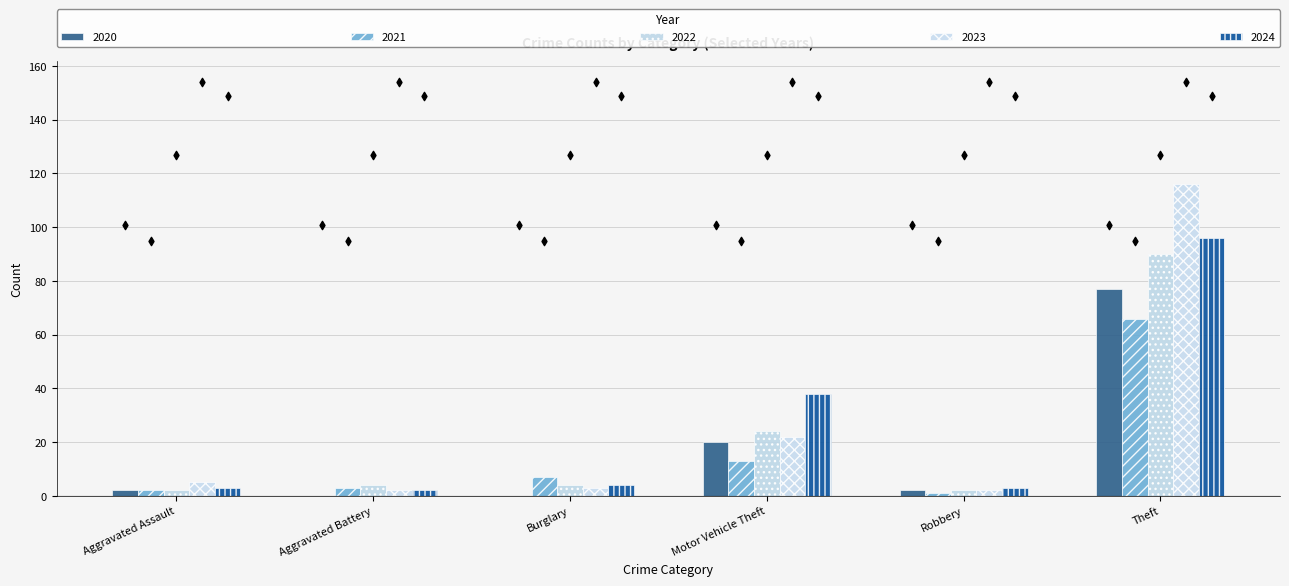

At which category is the sum across all series the highest?

Theft